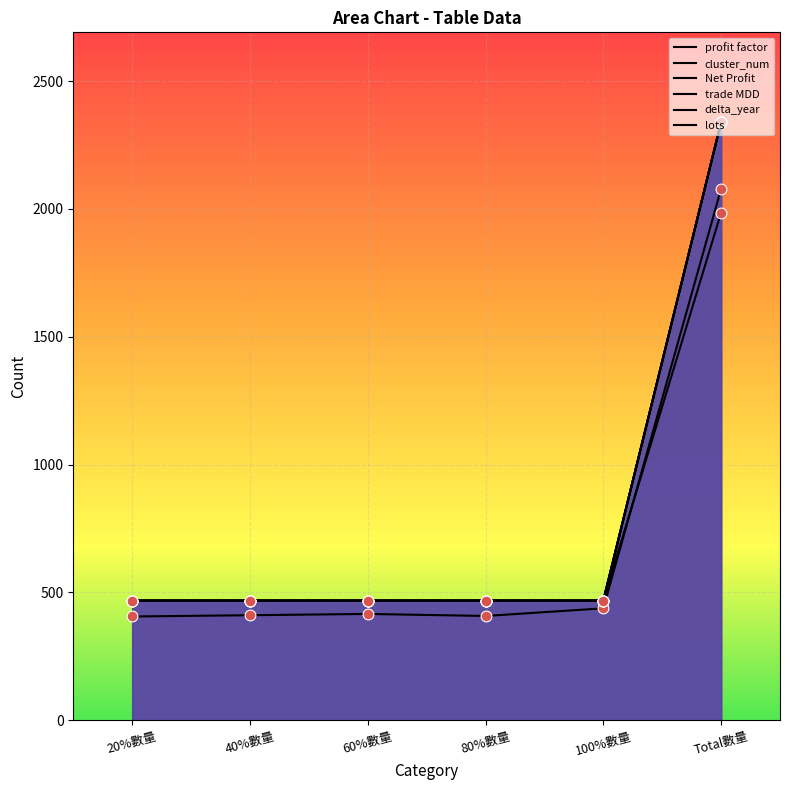

Which series has the widest spread of Y values?

Net Profit